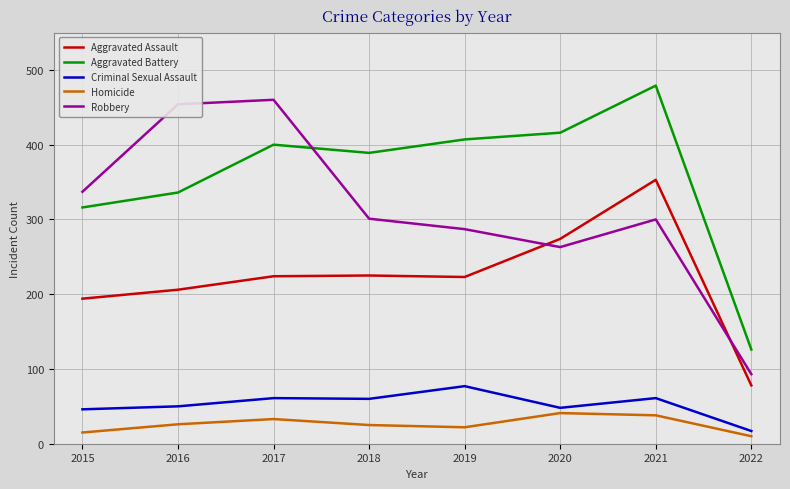

At 2018, list the series in order from largest to smallest.

Aggravated Battery, Robbery, Aggravated Assault, Criminal Sexual Assault, Homicide